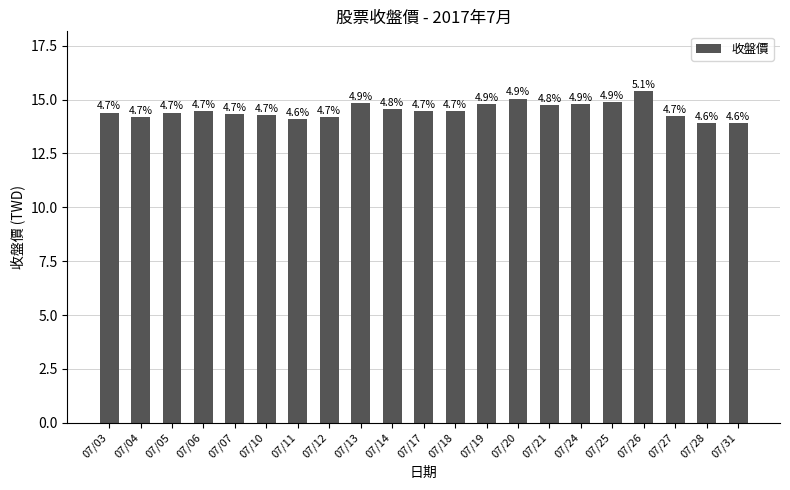

Which has a higher value, 07/06 or 07/12?

07/06